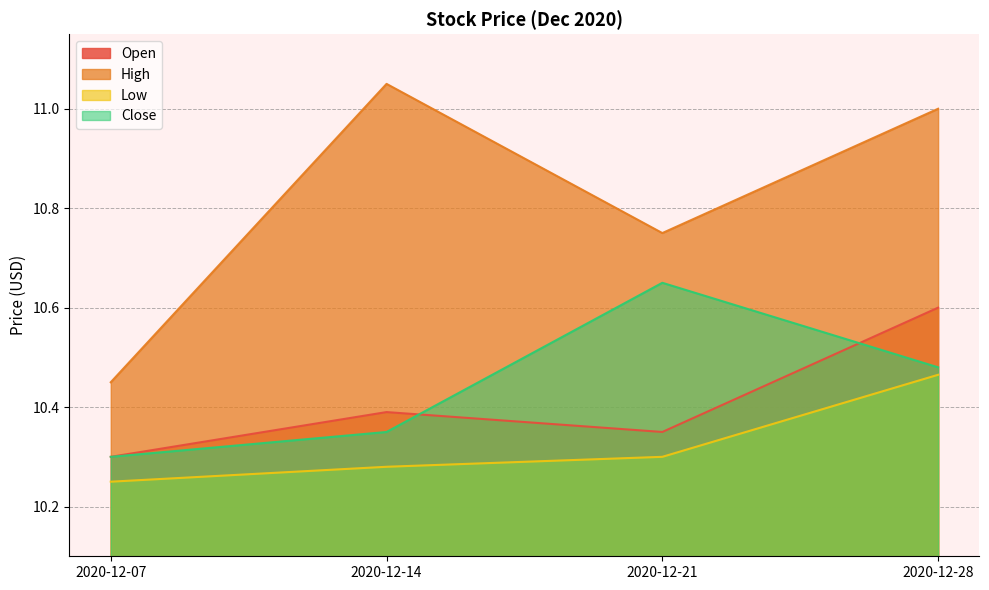

Is the value of Close at 2020-12-21 greater than the value of Open at 2020-12-07?

Yes